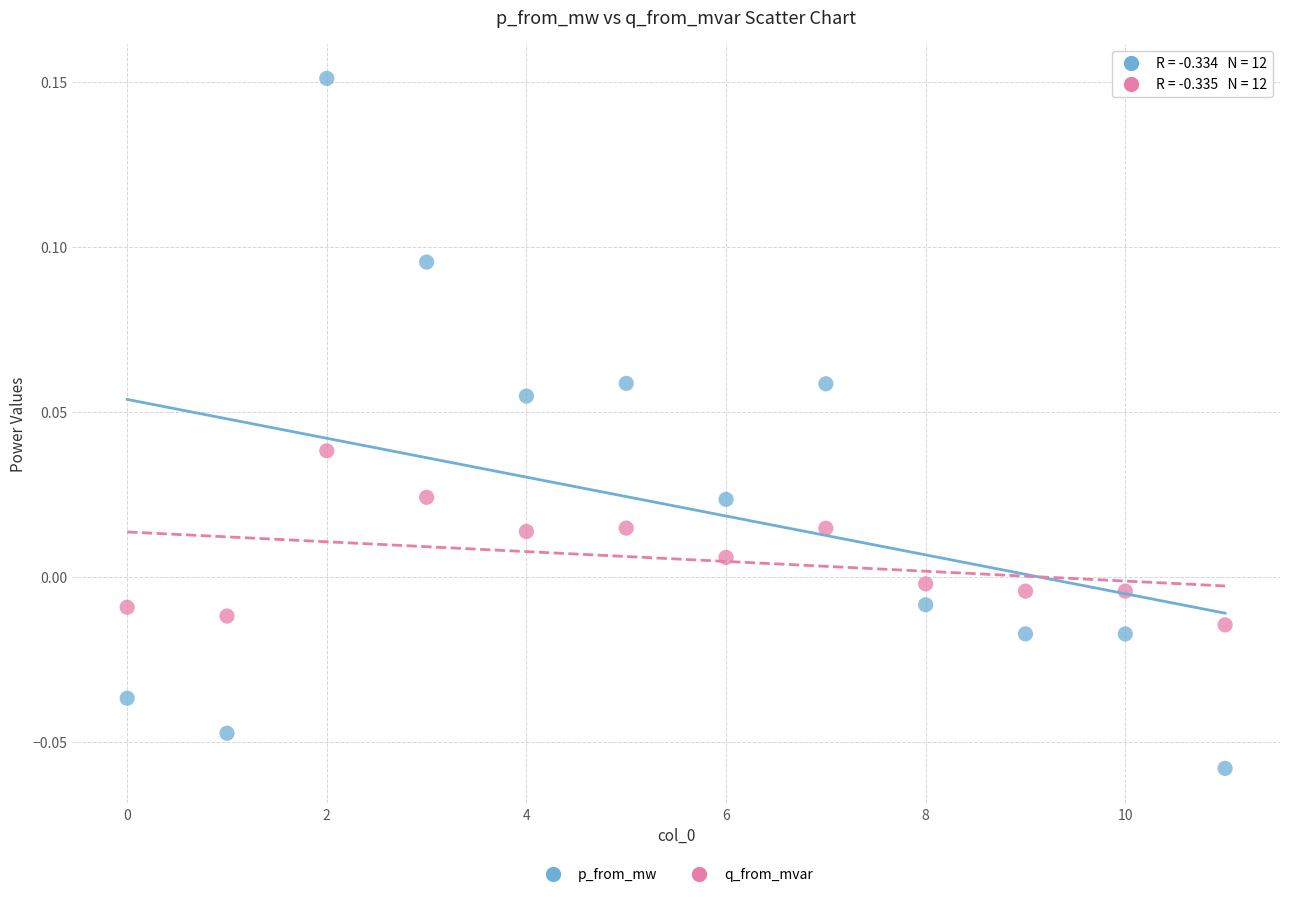

Which series contains the highest Y value?

p_from_mw